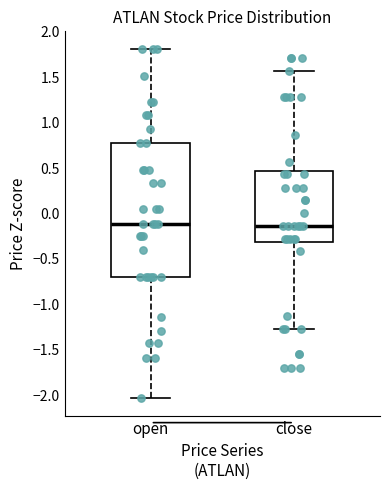

Where does the upper whisker of the box for close end on the y-axis? The values are not printed on the chart, so give them approximately, as read against the axis.

1.55